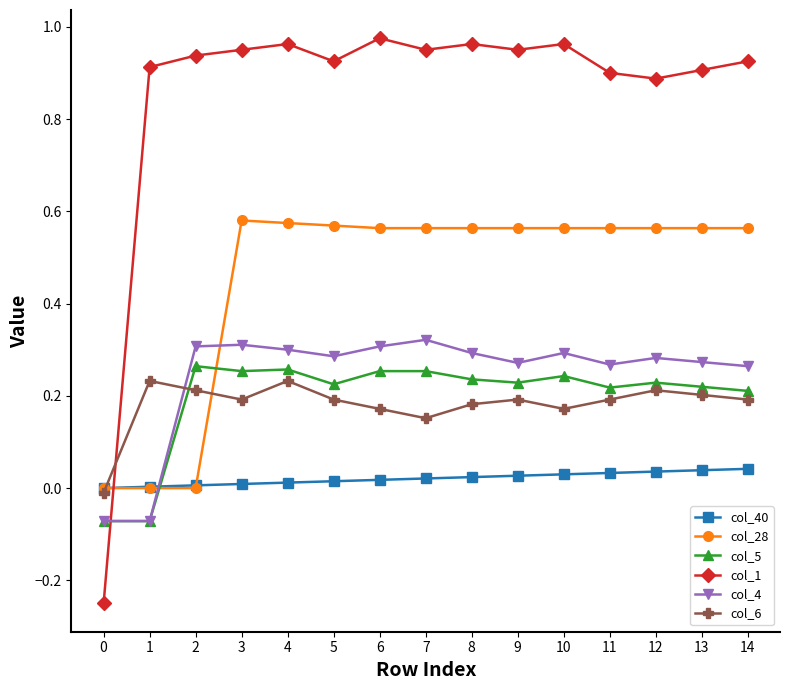

How many positive values does the col_5 series have?

13